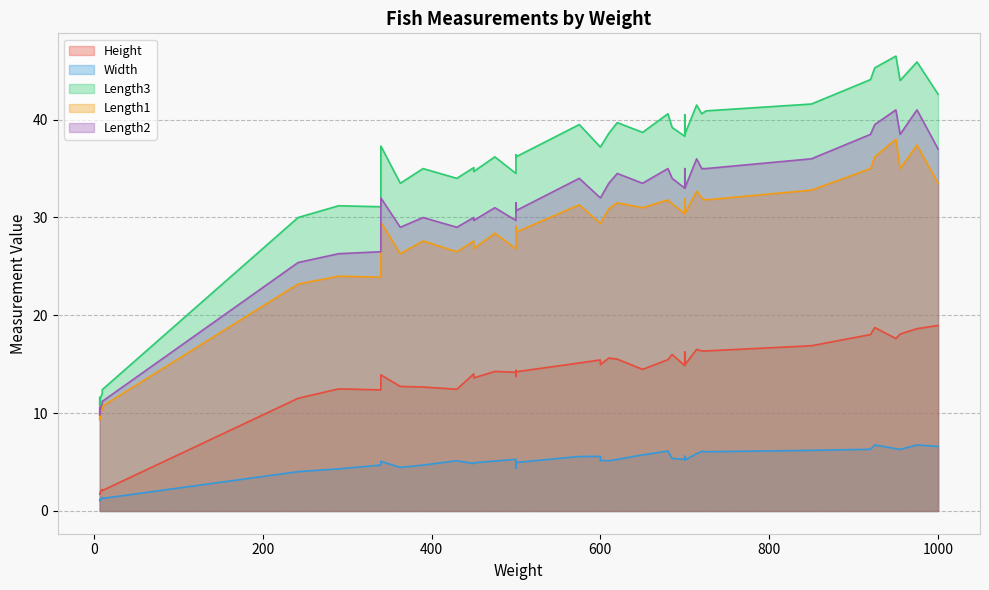

What is the sum of the Length1 values at 1 and 9?

52.5